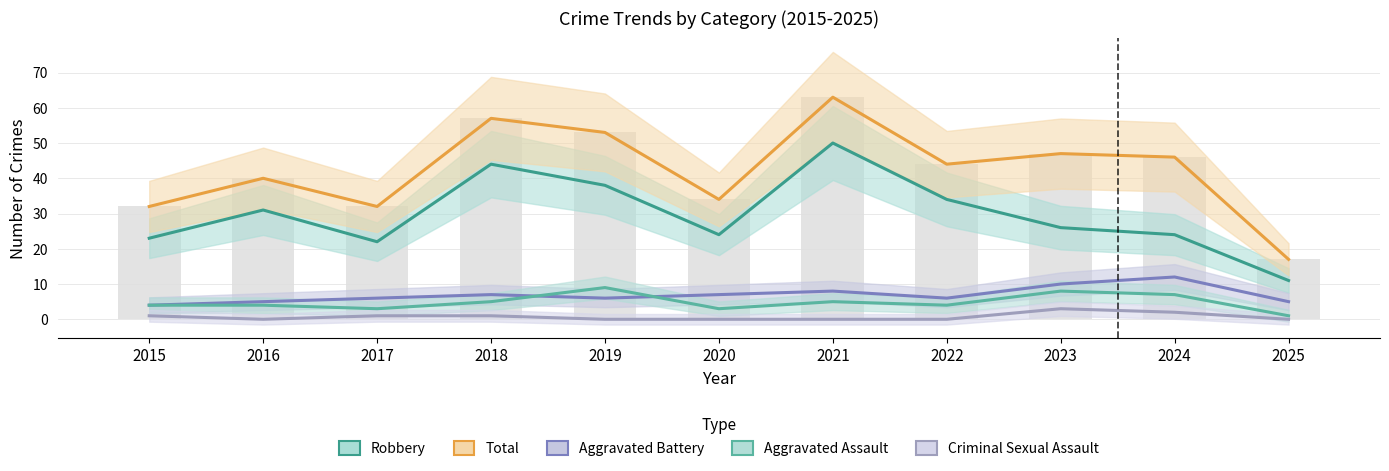

Which series changed the most between 2020 and 2023?

Total